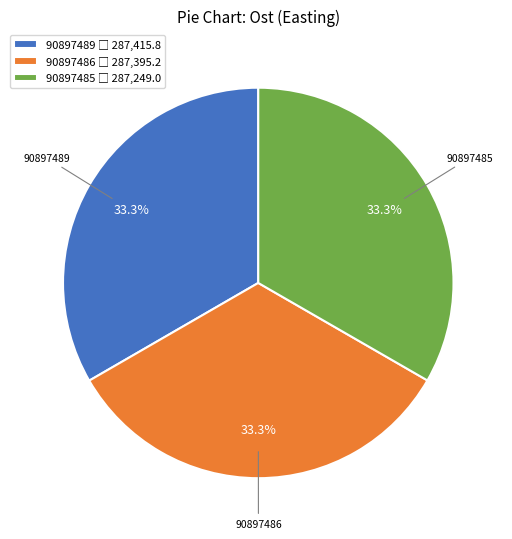

What is the total percentage of 90897489 and 90897485?

66.7%